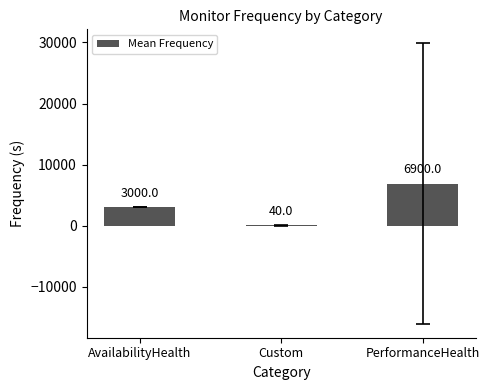

What is the maximum value shown in the chart?

6900